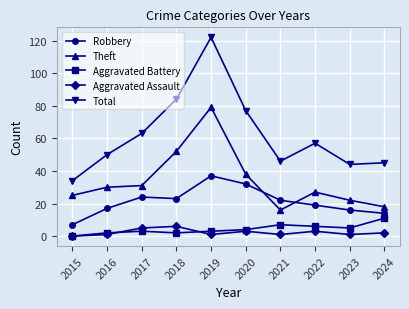

Which series has the largest total across all categories?

Total